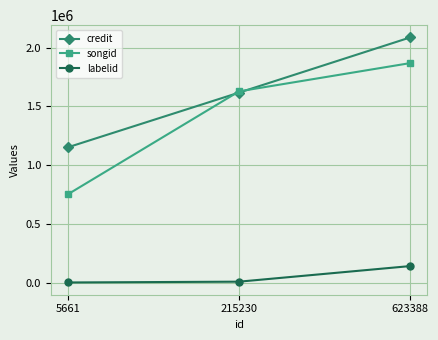

What is the spread (max minus min) of values at 623388?

1944076